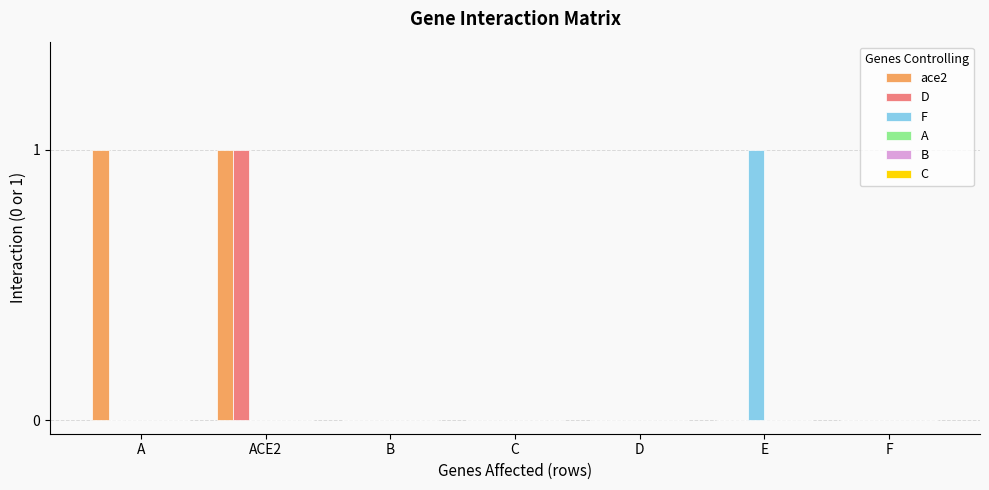

How many categories are shown in the chart?

7